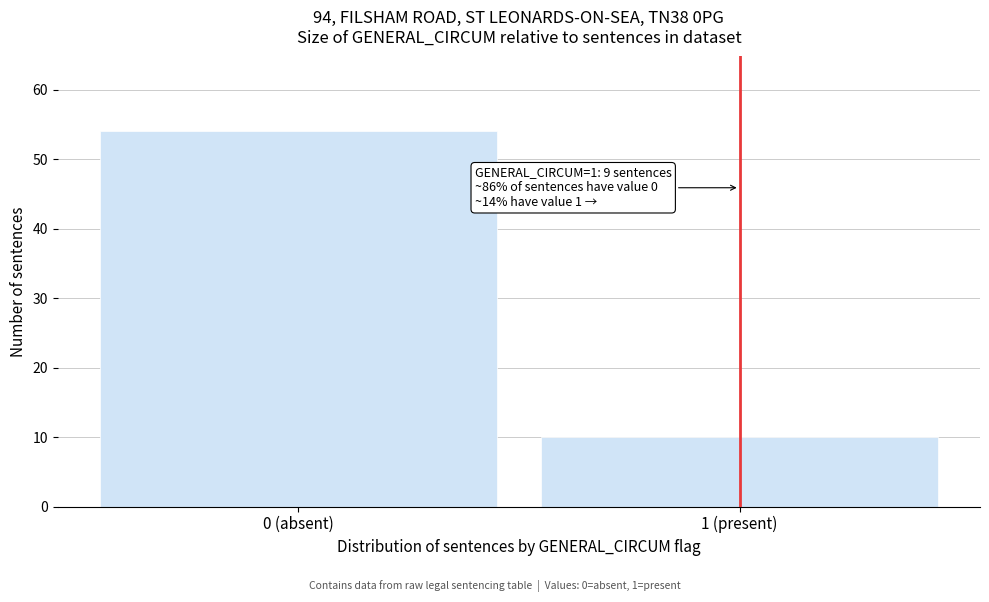

Reading left to right, transcribe all the data shown in this chart.

0 (absent)=54	1 (present)=10